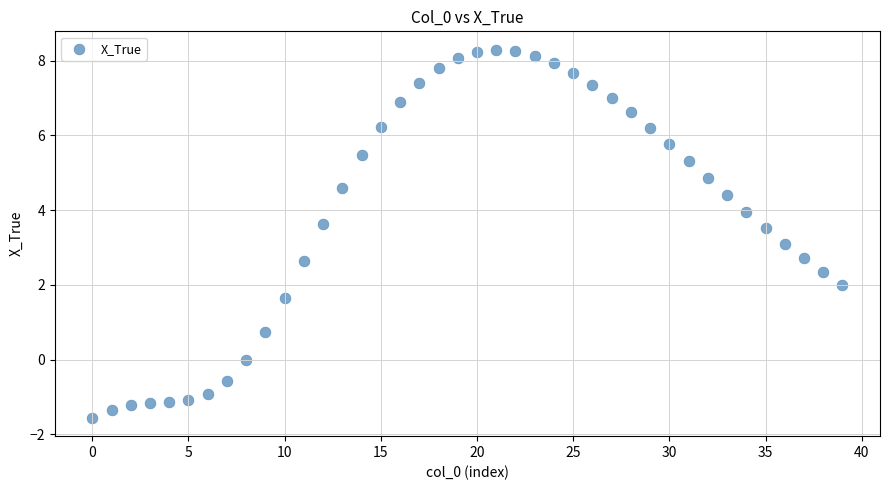

What is the range of Y values (max minus min)?

9.8